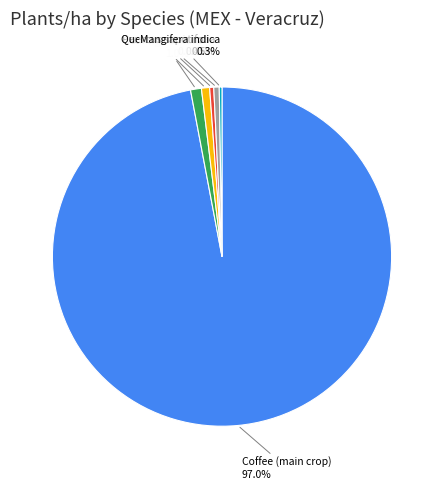

Does any single category account for the majority?

Yes